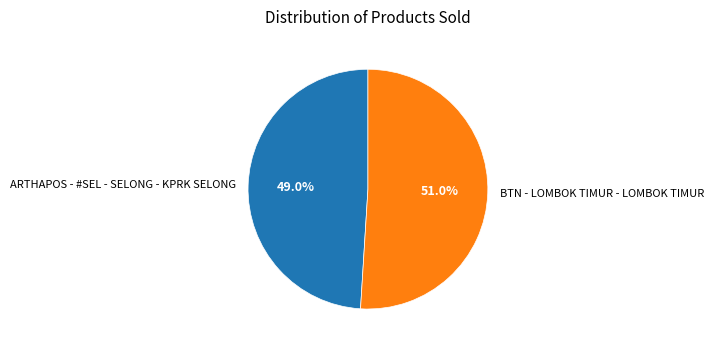

Does any single category account for the majority?

Yes